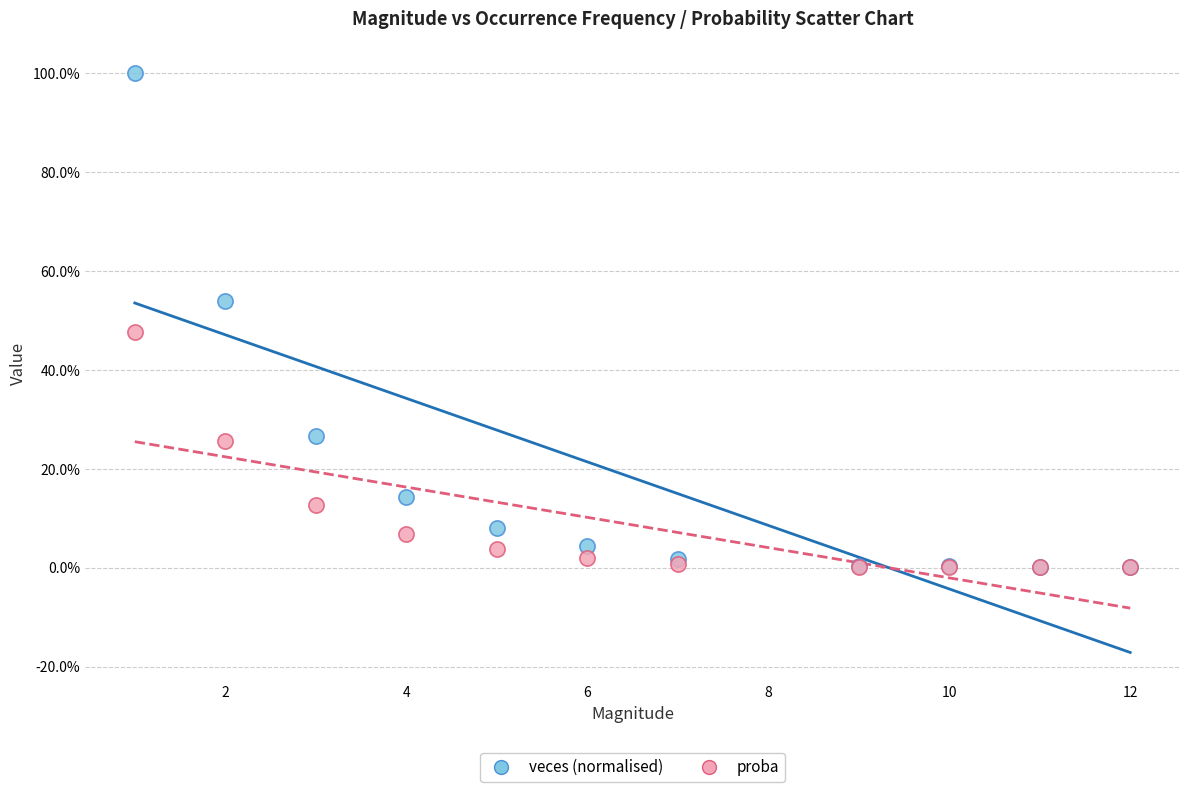

Which series reaches the maximum Y coordinate?

veces (normalised)